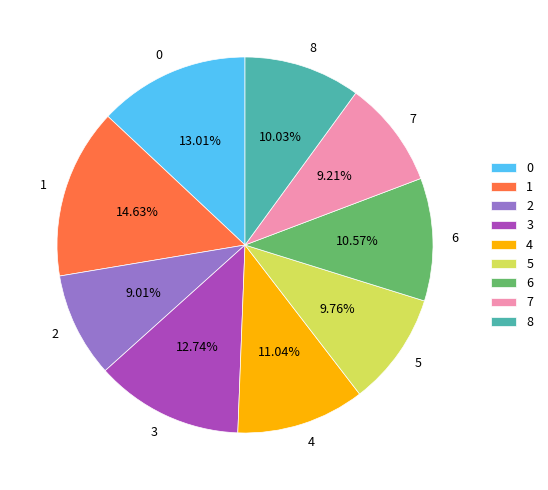

What is the largest slice in the pie chart?

1